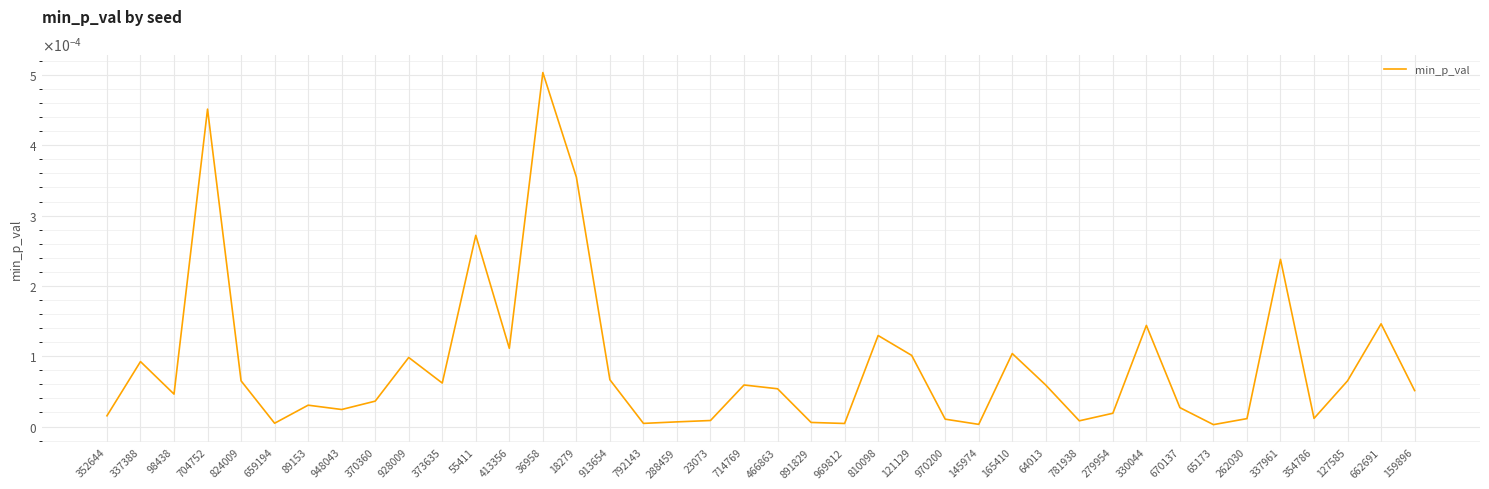

List the labels in order of value, largest first.

36958, 704752, 18279, 55411, 337961, 662691, 330044, 810098, 413356, 165410, 121129, 928009, 337388, 913654, 127585, 824009, 373635, 714769, 64013, 466863, 159896, 98438, 370360, 89153, 670137, 948043, 279954, 352644, 354786, 262030, 970200, 23073, 781938, 288459, 891829, 659194, 792143, 969812, 145974, 65173